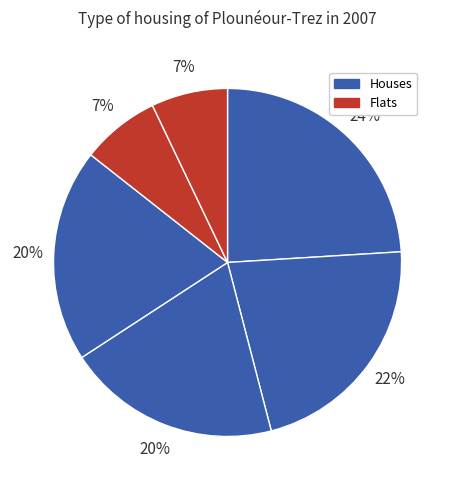

Is there any slice that represents more than half of the pie?

No